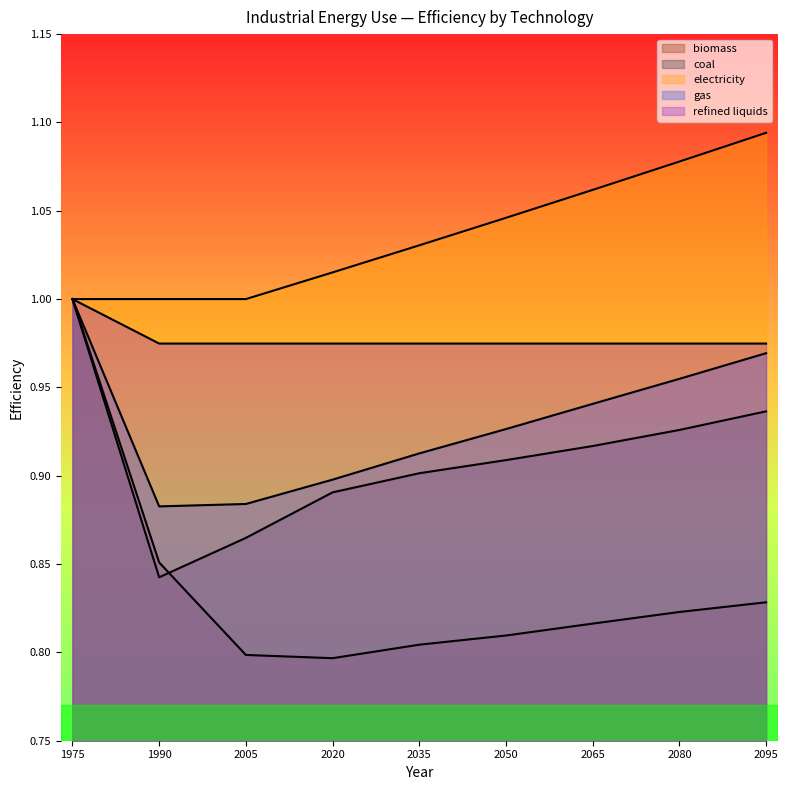

True or false: coal has a value of 1.4 at 2035.

False